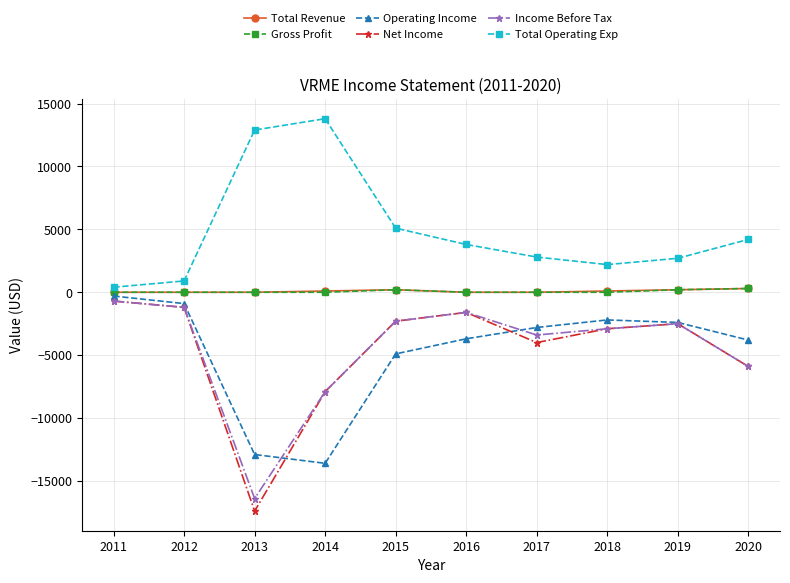

Which series has the largest total across all categories?

Total Operating Exp